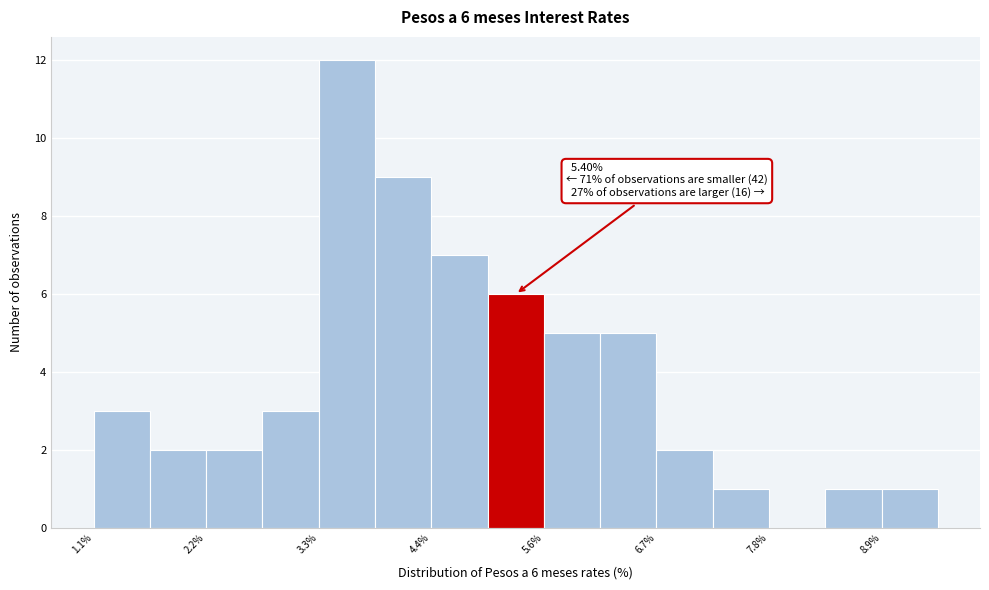

Read against the x-axis, roughly where is the centre of the tallest bar?

3.6